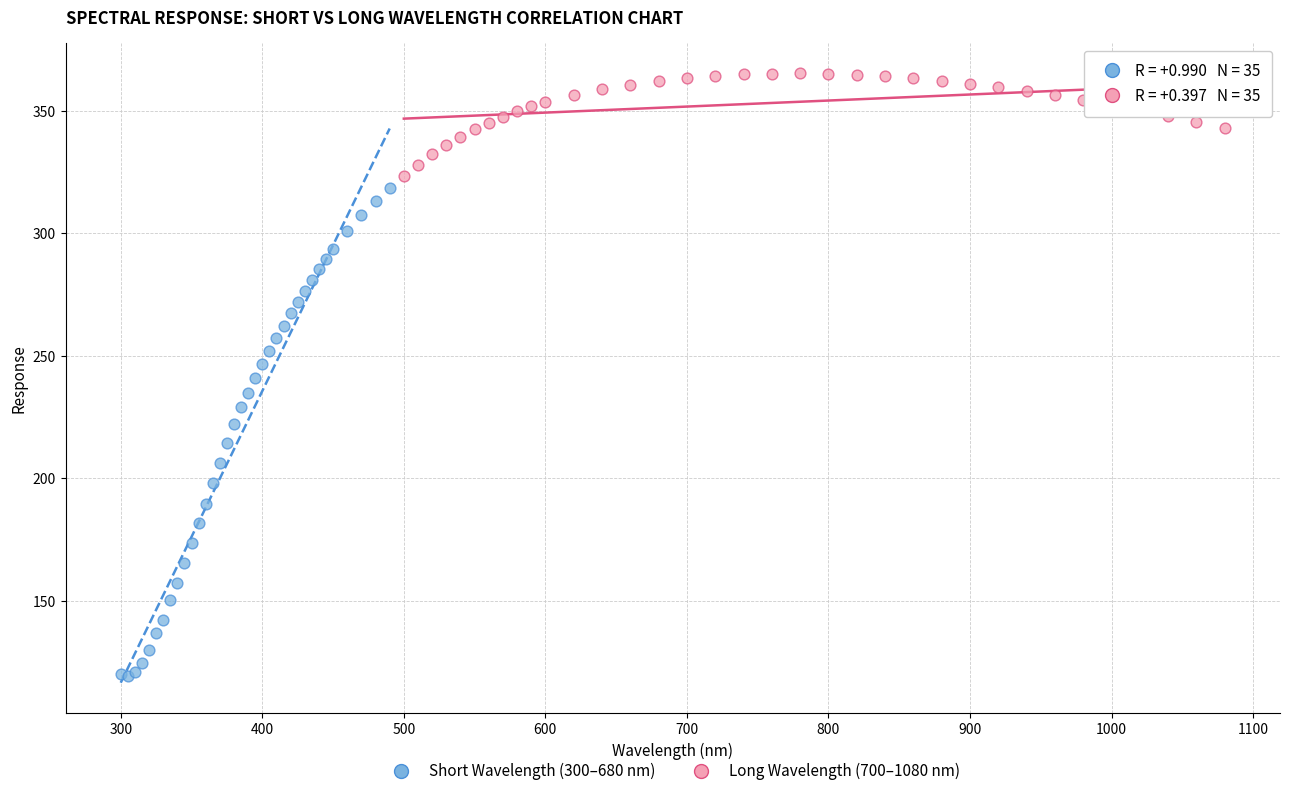

Which series has the widest spread of Y values?

Short Wavelength (300–680 nm)